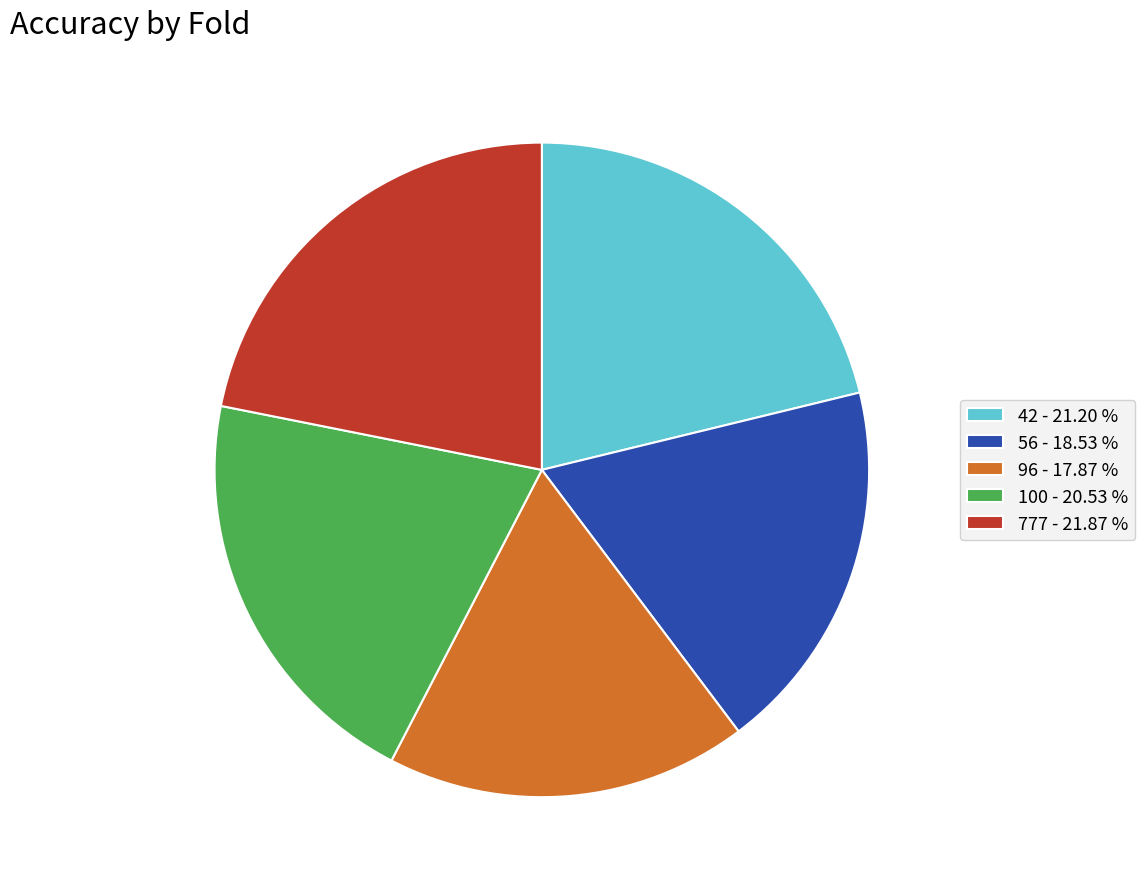

Which slice is the largest?

777